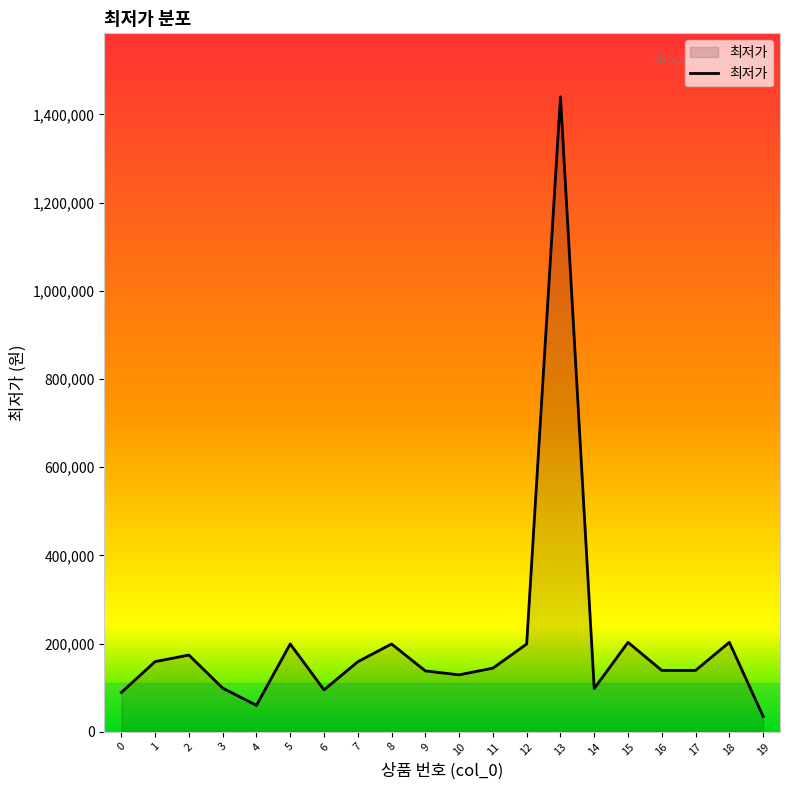

What is the approximate value at 3, to the nearest 50?

98900